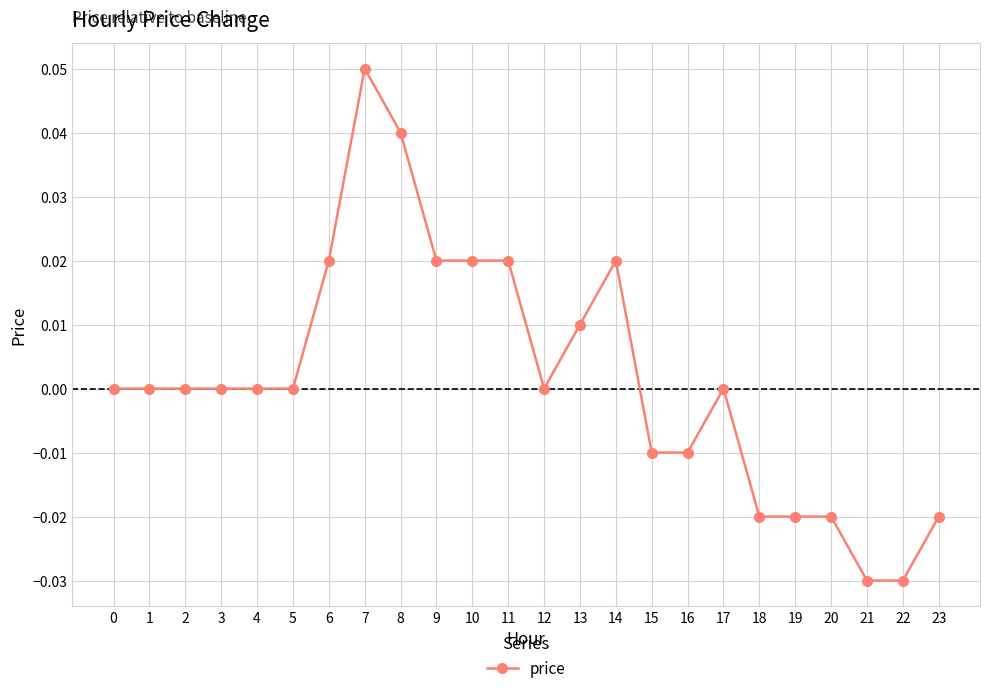

Count the number of categories in the chart.

24